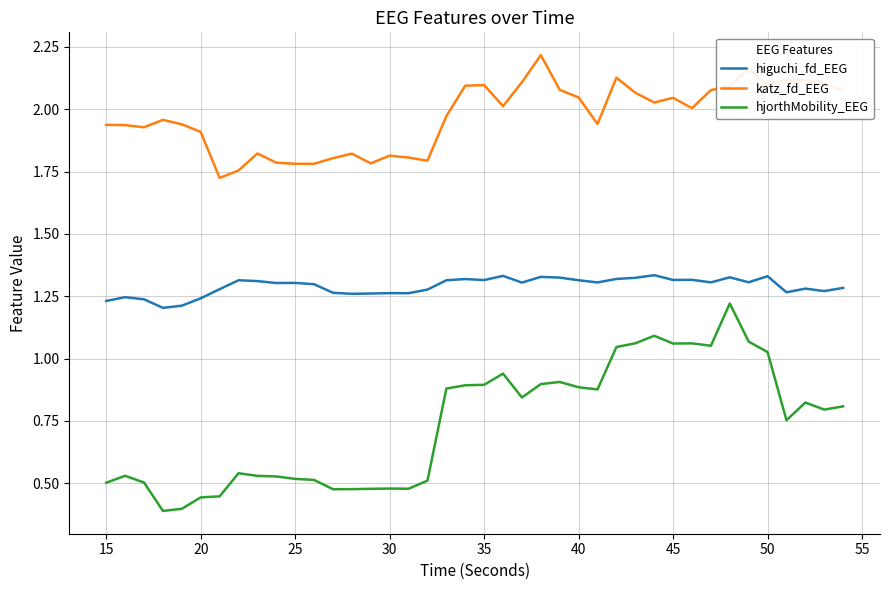

Which series has the widest spread of values?

hjorthMobility_EEG